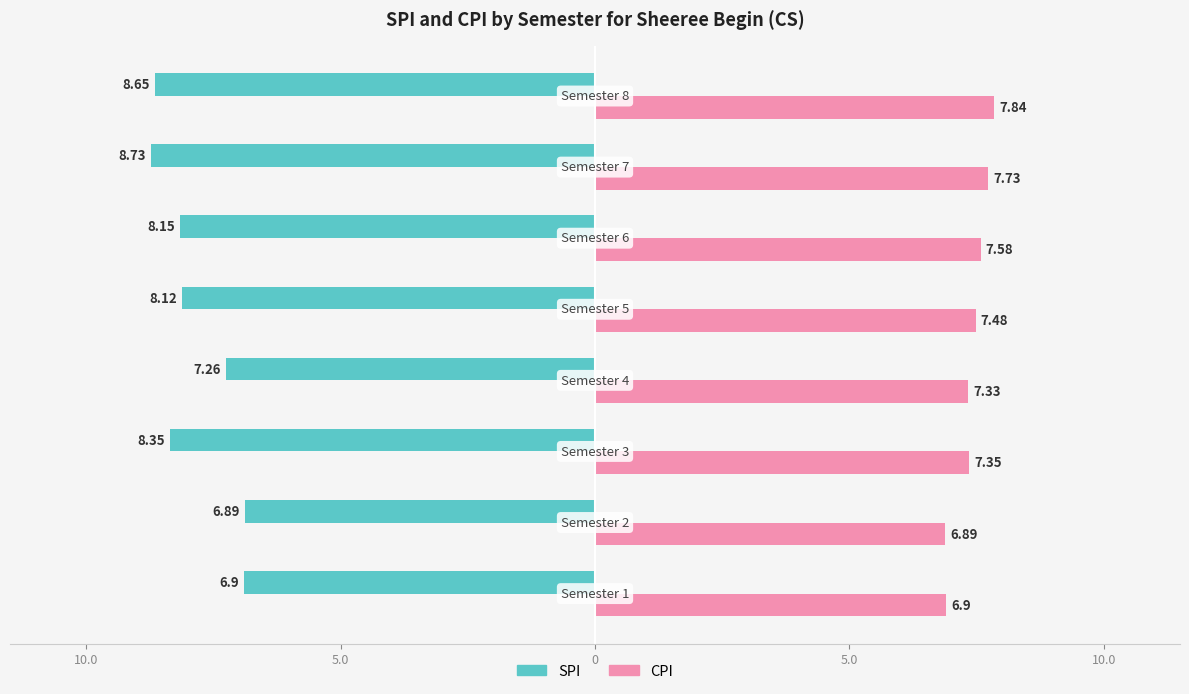

What is the value of the SPI bar at the 4th from the left?

7.3